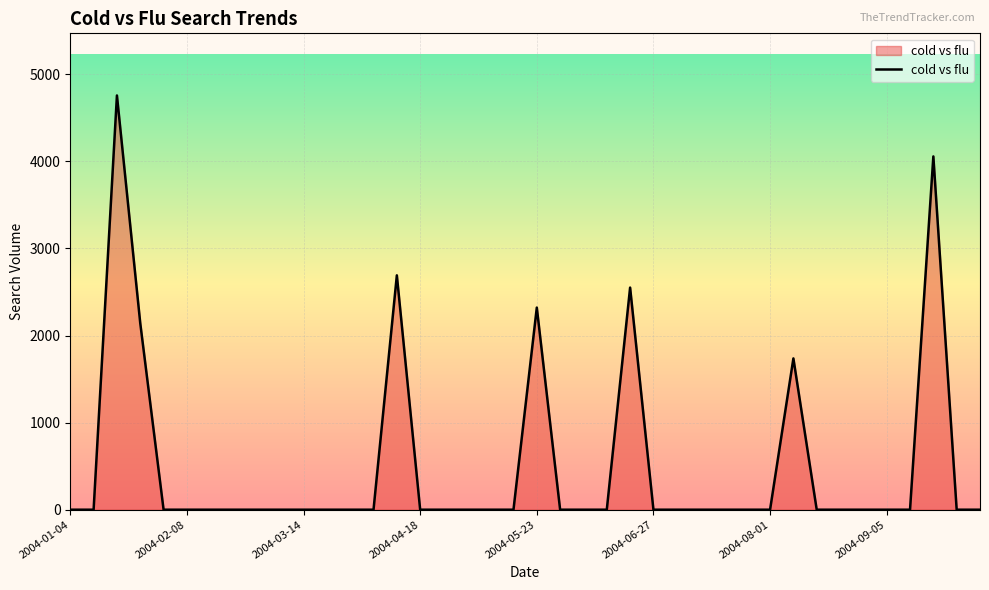

What is the difference between the maximum and minimum values?

4756.7